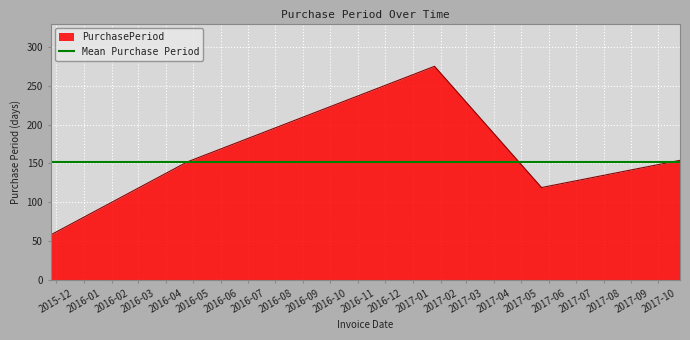

True or false: the data has more than 0 interior local peaks.

True